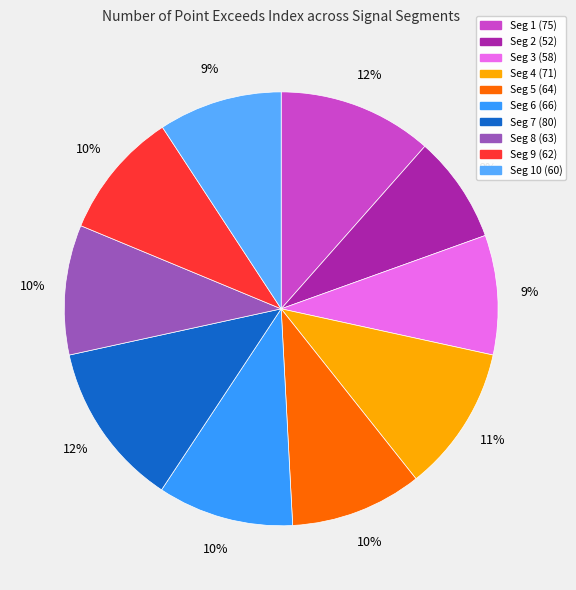

Does any single category account for the majority?

No